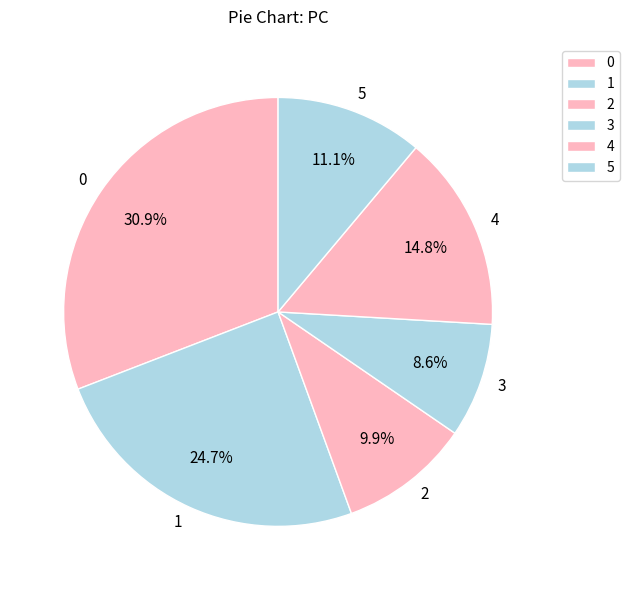

The 2 slice represents 10% of the pie. True or false?

True